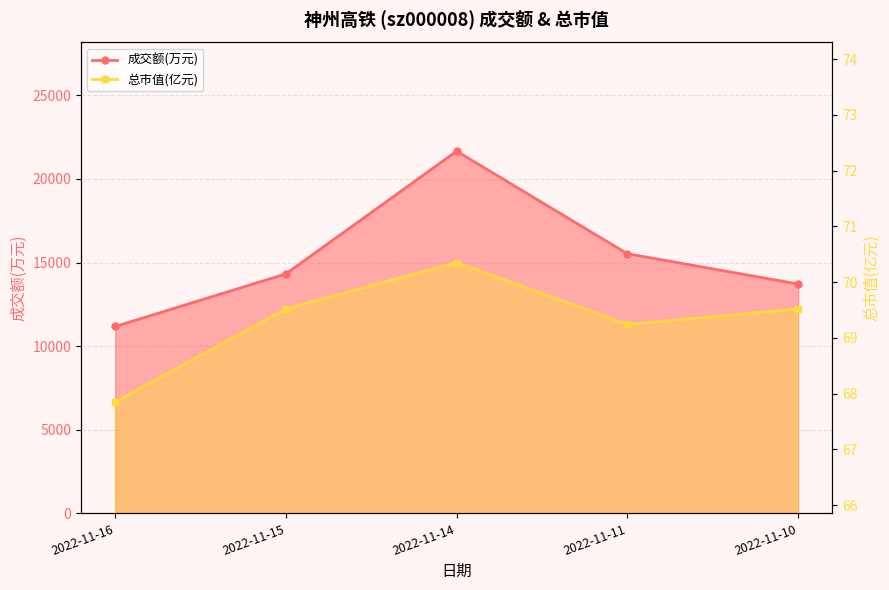

What is the greatest value displayed?

21658.0